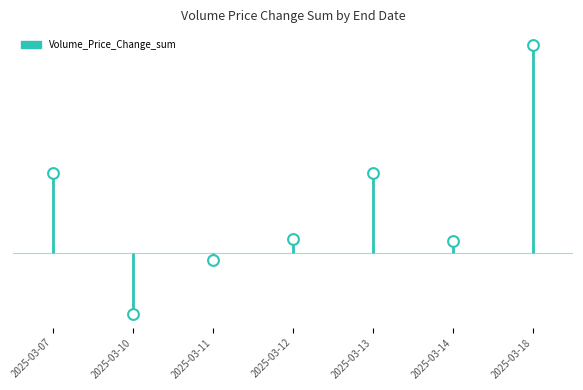

Approximately how many times larger is the value at 2025-03-07 compared to 2025-03-13?

1.0